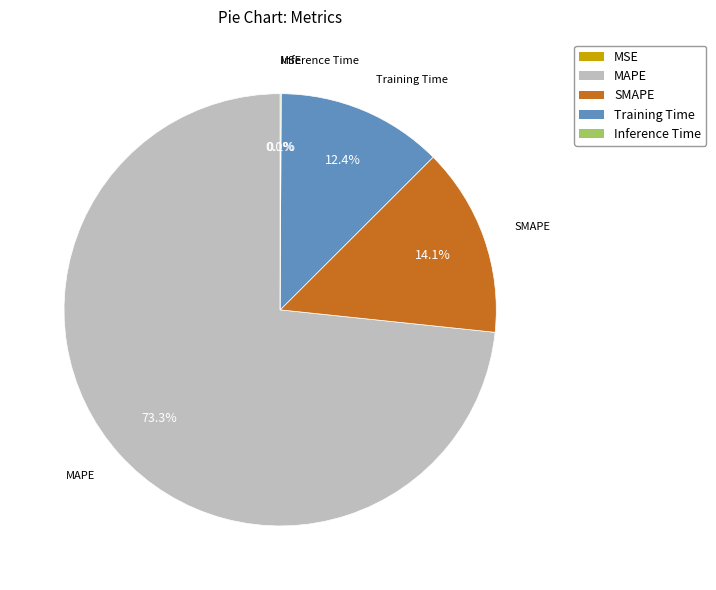

Rank the categories by value from lowest to highest.

MSE, Inference Time, Training Time, SMAPE, MAPE